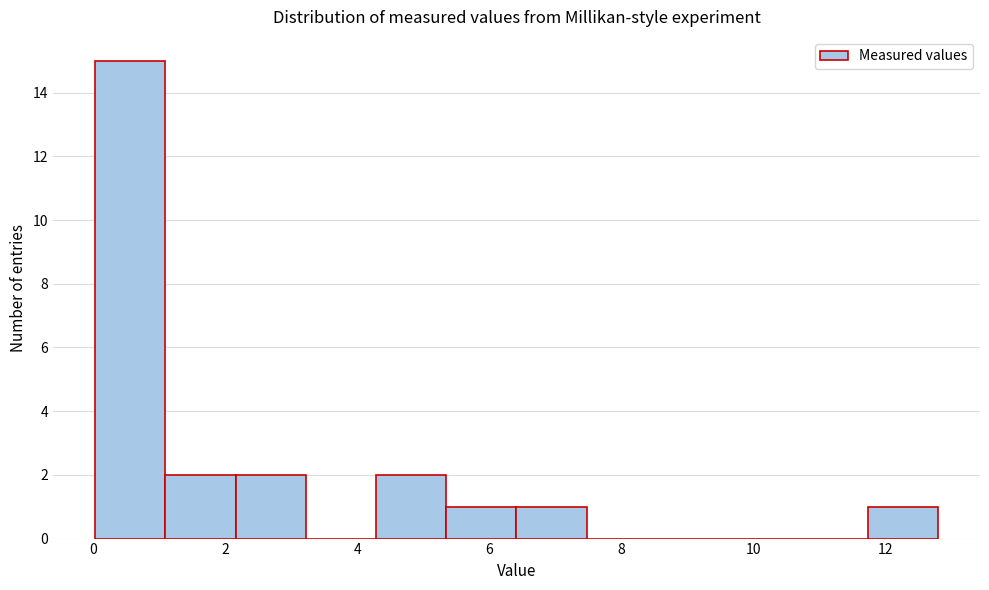

How tall is the bar that spans 2.2 to 3.2 on the x-axis? Neither the bar edges nor the heights are printed on the chart, so give them approximately, as read against the axes.

2